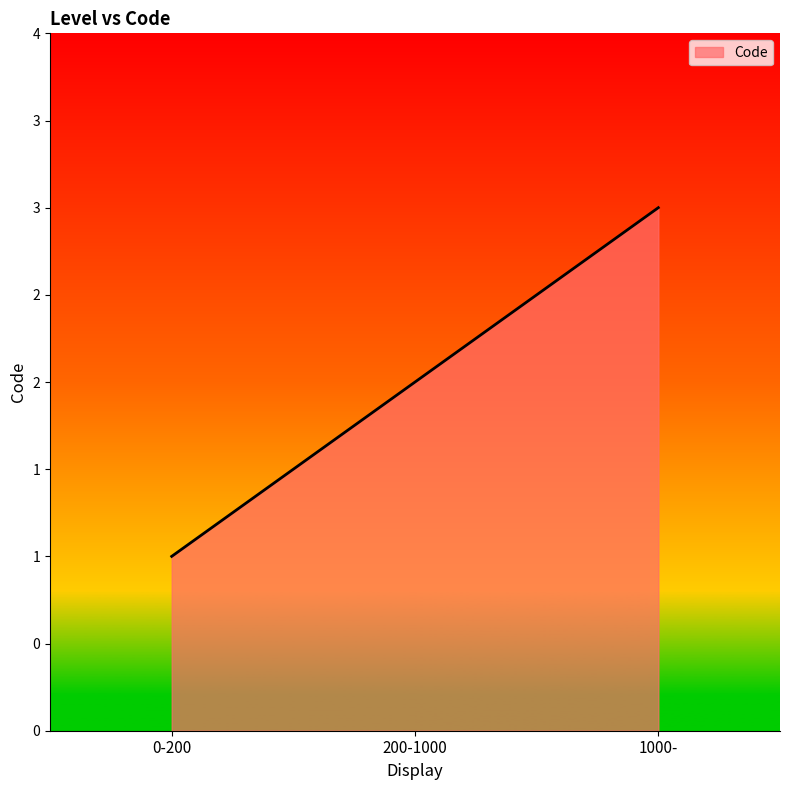

What is the label of the 3rd point from the right?

0-200